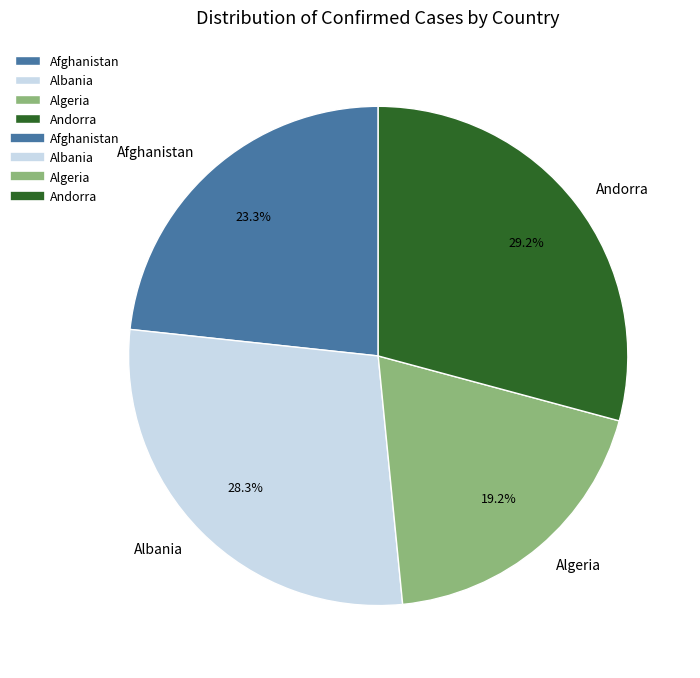

The Albania slice represents 38% of the pie. True or false?

False